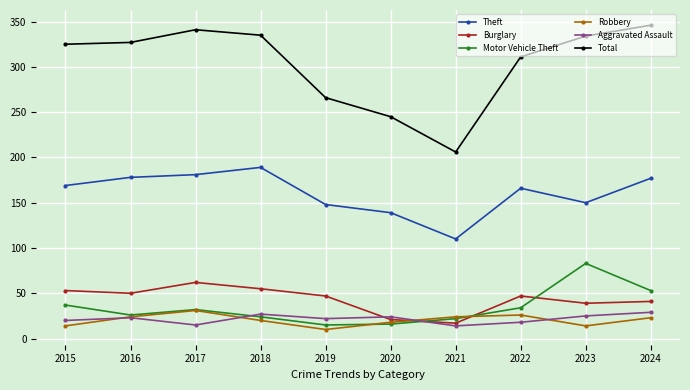

What is the value of the Total point at the 1st from the left?

325